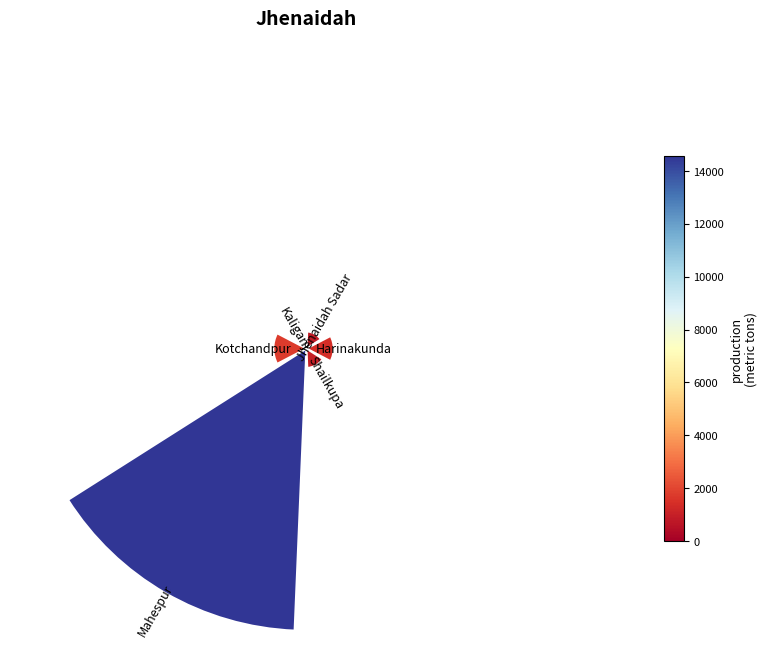

What percentage is the Mahespur slice, to the nearest percent?

74%